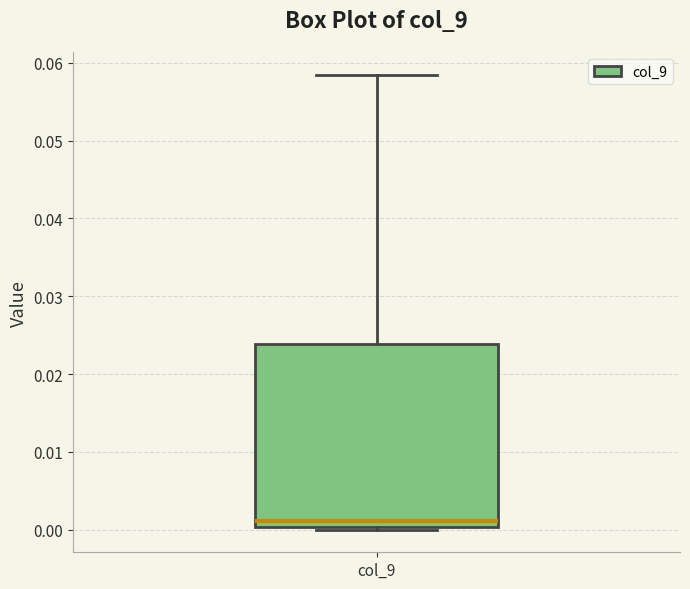

Transcribe this box plot: give where the median line is, the range the box spans, and where the two whiskers end, as read against the y-axis. The values are not printed on the chart, so give them approximately, as read against the axis.

median 0.001, box 0.000 to 0.024, whiskers 0.000 (just below the box's lower edge) to 0.058